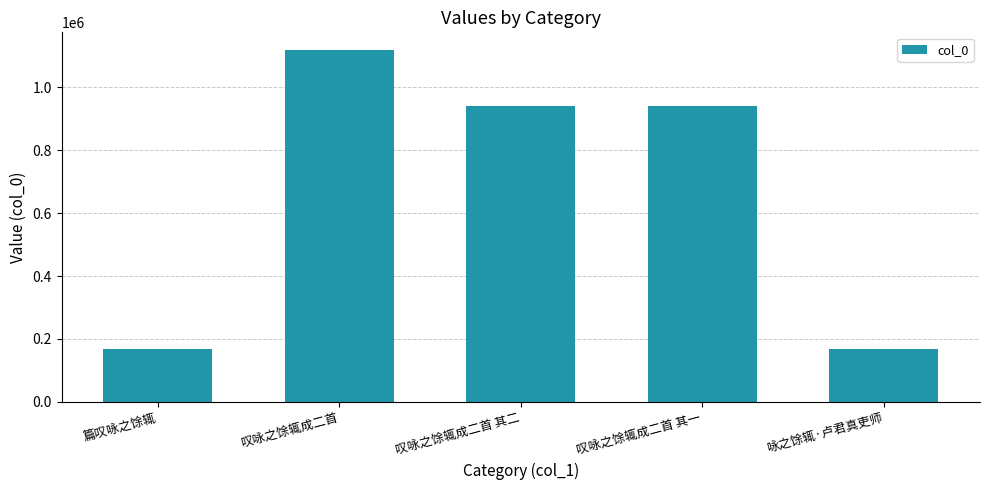

What is the sum of the values at 篇叹咏之馀辄 and 叹咏之馀辄成二首 其一?

1110758